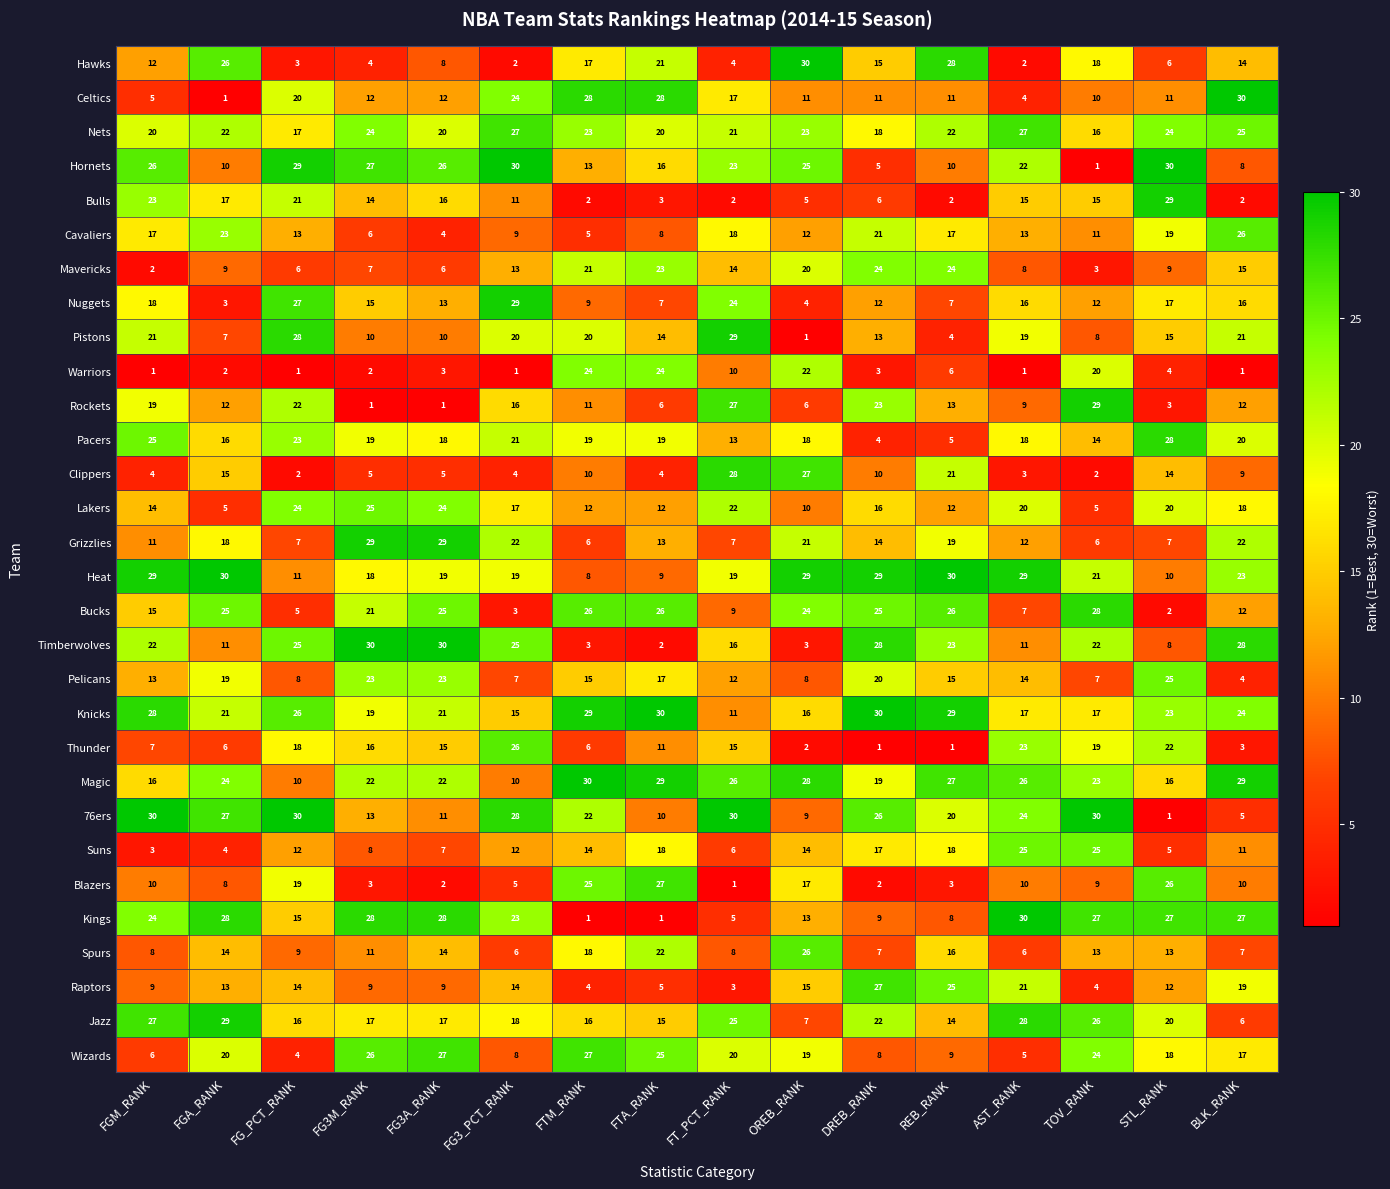

Which series has the largest total across all categories?

Magic